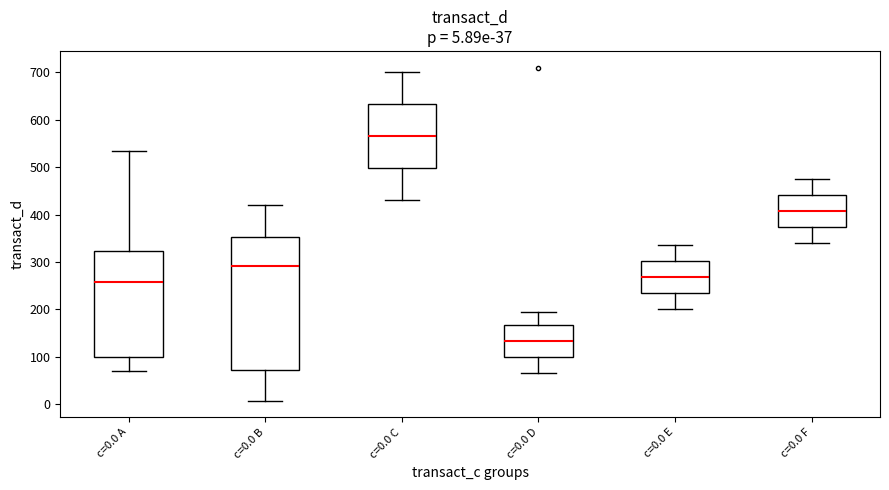

Comparing the boxes themselves (not the whiskers), which one is the tallest?

c=0.0 B